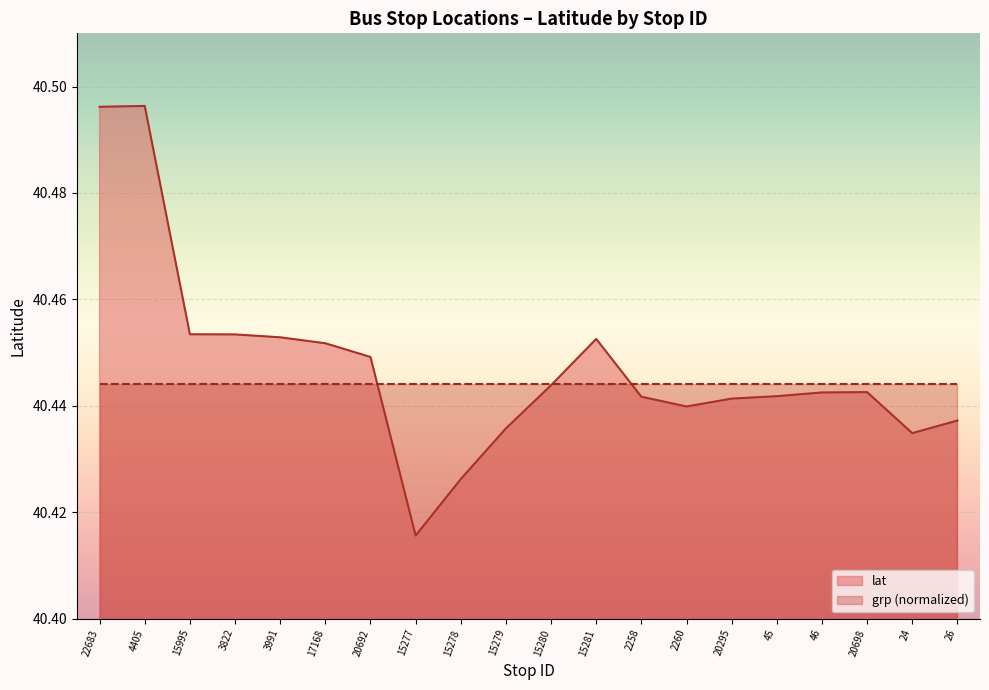

Where is the first local maximum?

4405